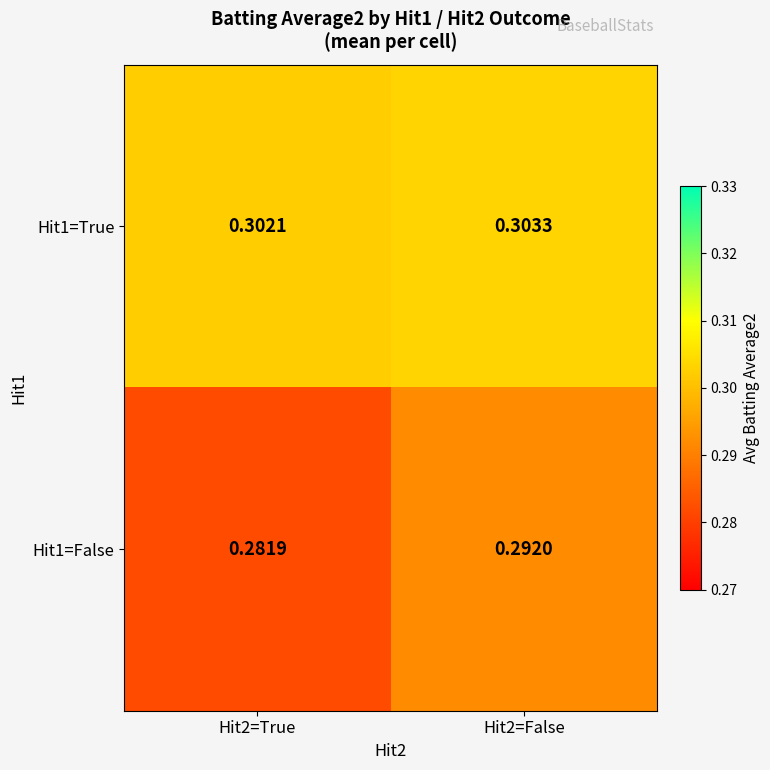

Is the value of Hit1=True at Hit2=False greater than the value of Hit1=False at Hit2=False?

Yes